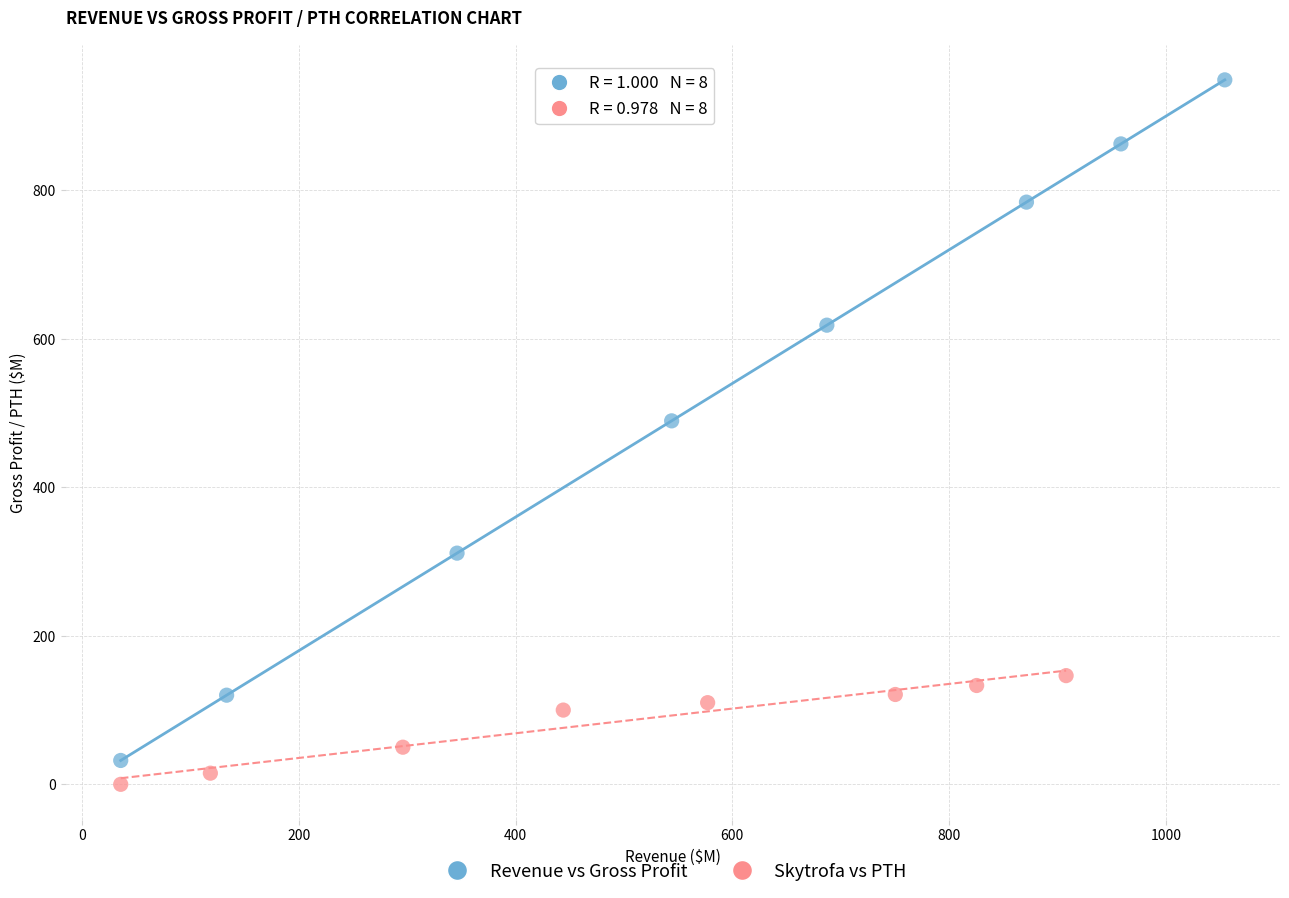

Which series reaches the maximum Y coordinate?

Revenue vs Gross Profit